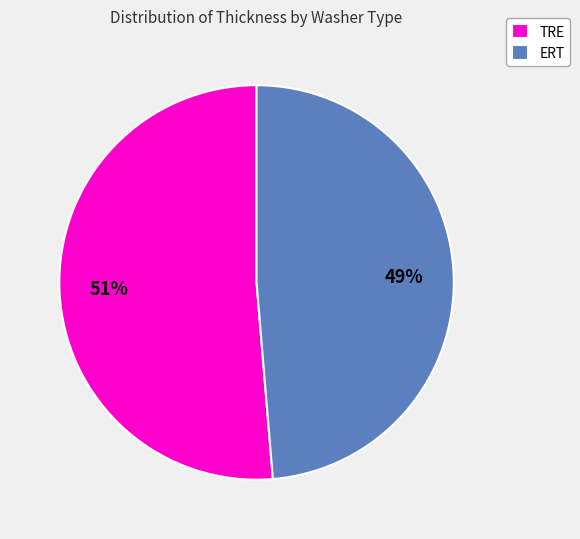

Which slice is the smallest?

ERT